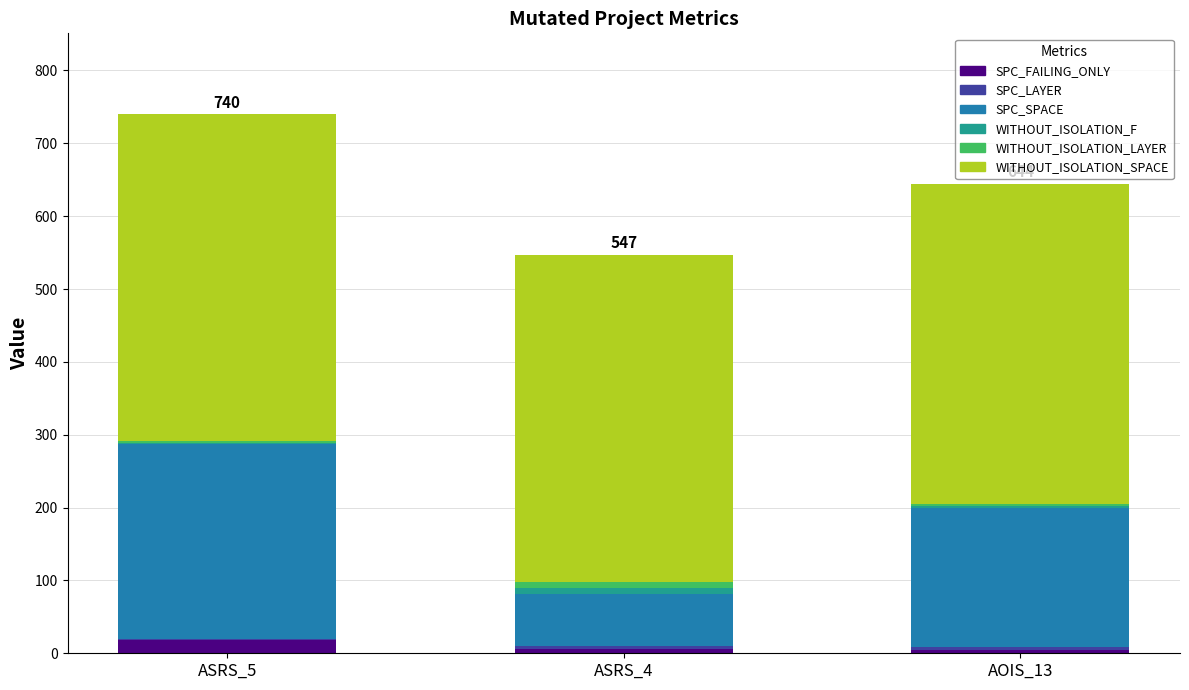

What is the sum of all SPC_FAILING_ONLY values?

28